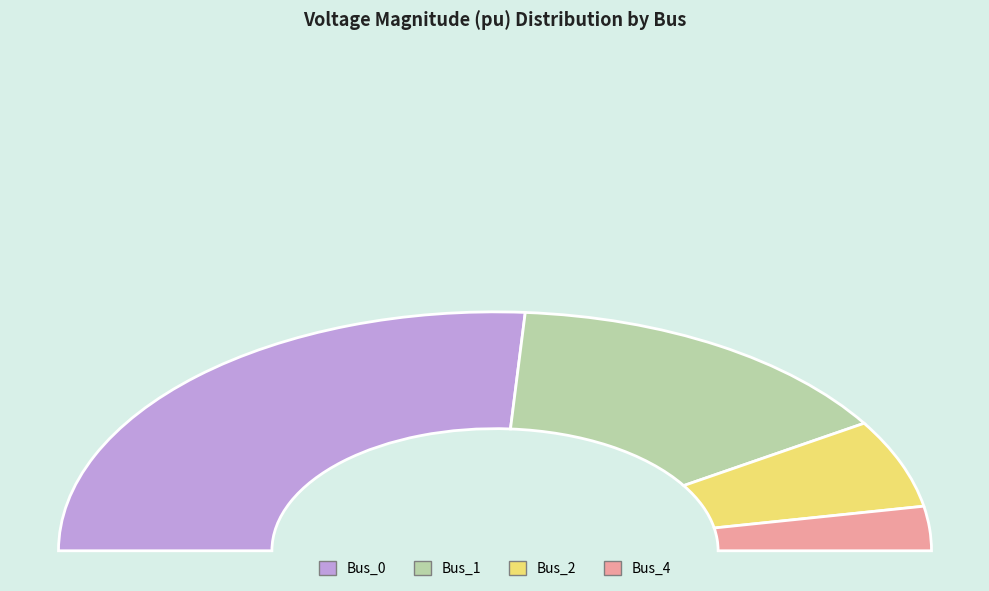

How many segments does this pie chart have?

4